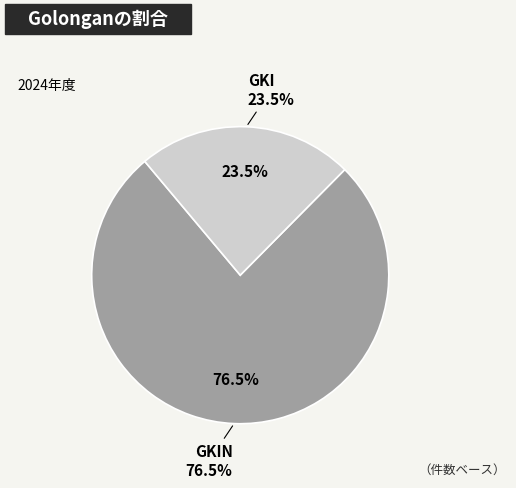

Do GKIN and GKI together represent more than half of the pie?

Yes